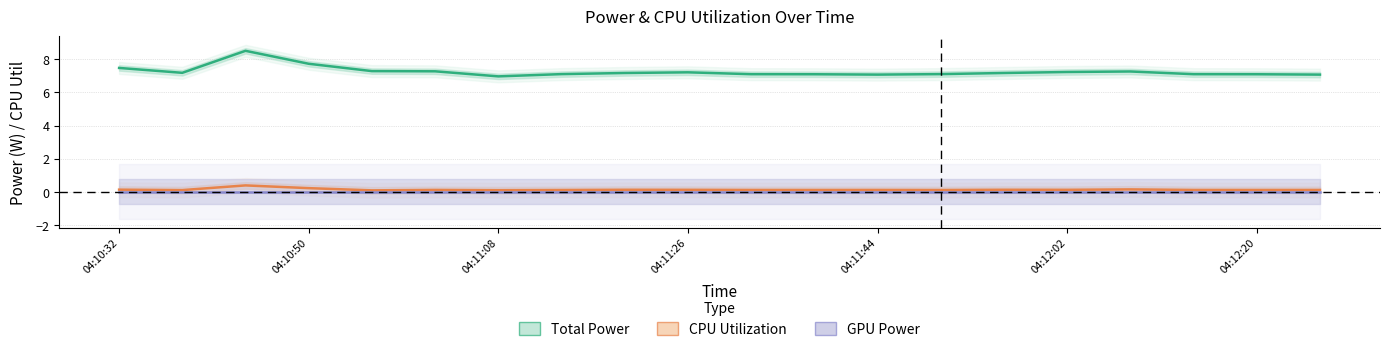

Is the value of Total Power at 04:10:50 greater than the value of GPU Power at 04:10:32?

Yes